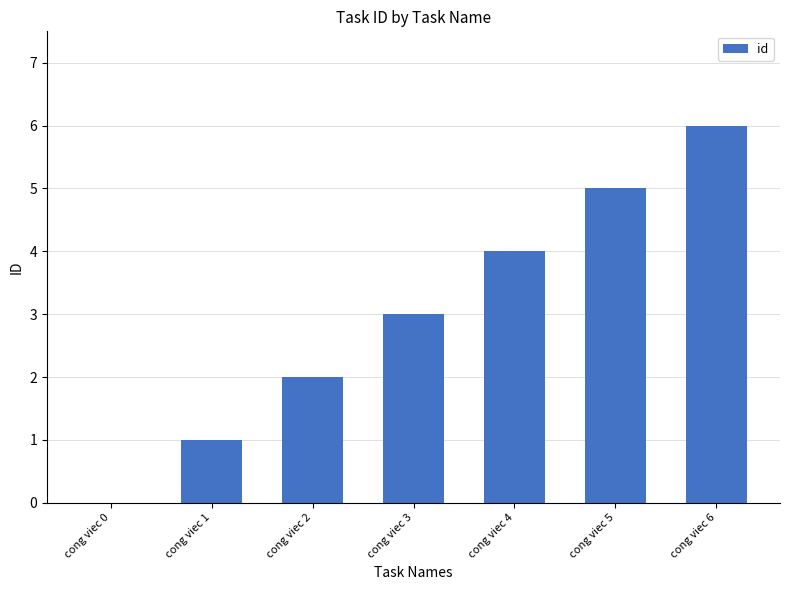

How many values are above zero?

6